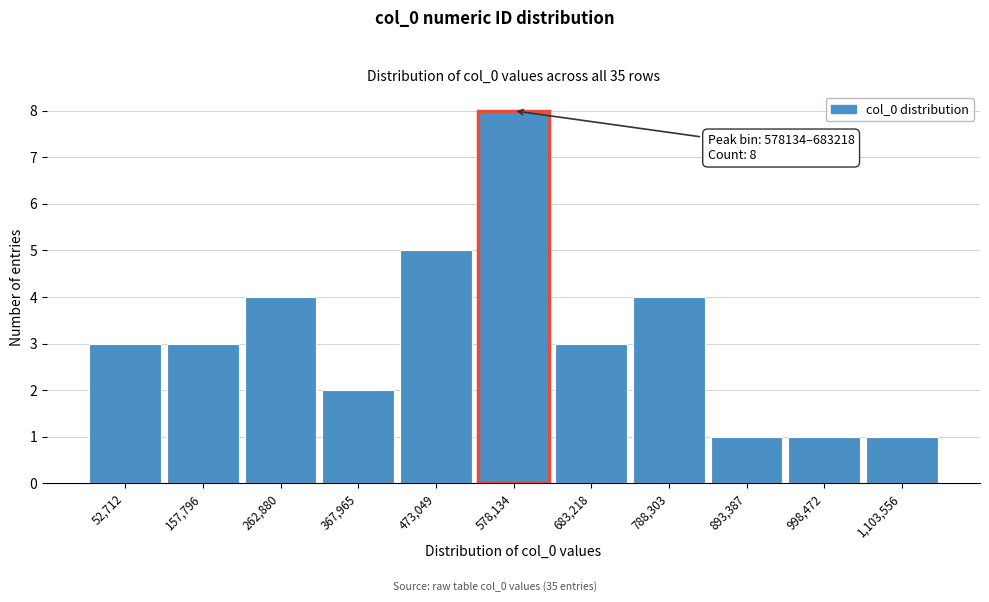

Reading right to left, what are all the values shown in this chart?

1	1	1	4	3	8	5	2	4	3	3